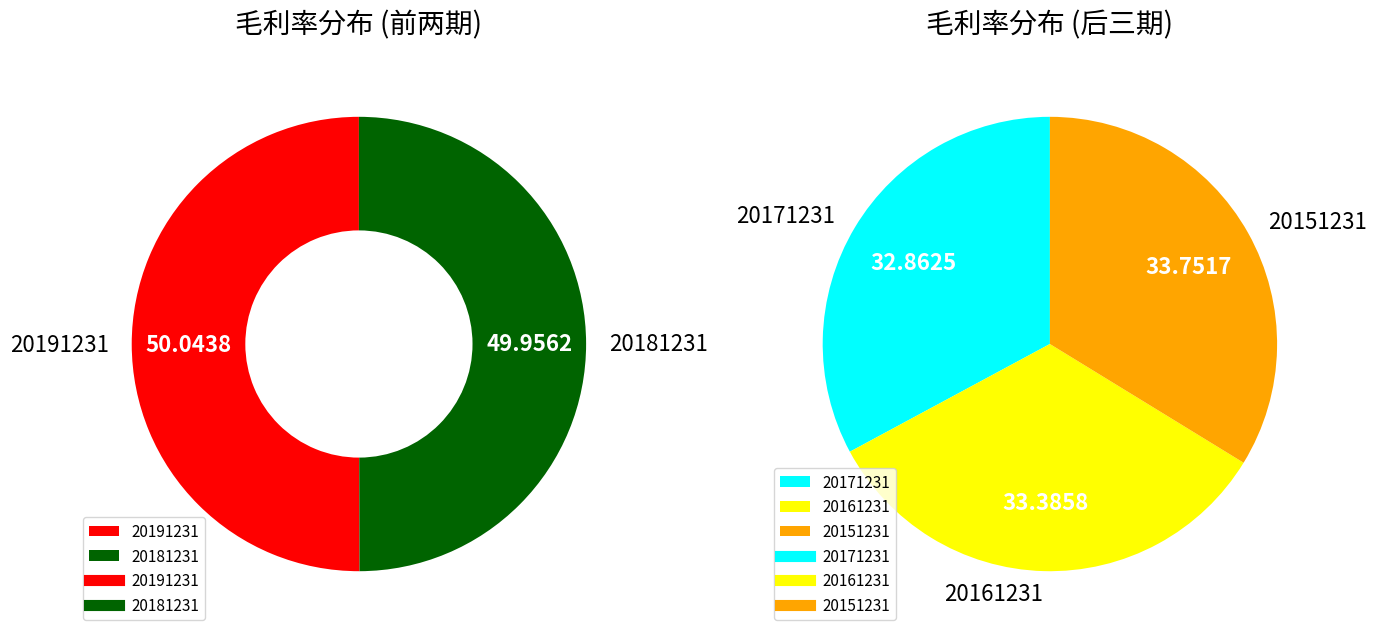

Does 20181231 account for over 50% of the chart?

No